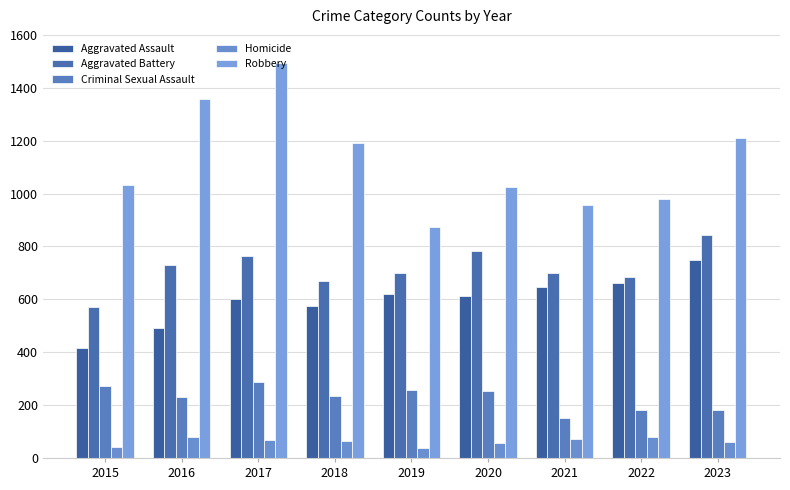

How many groups of bars are there?

9